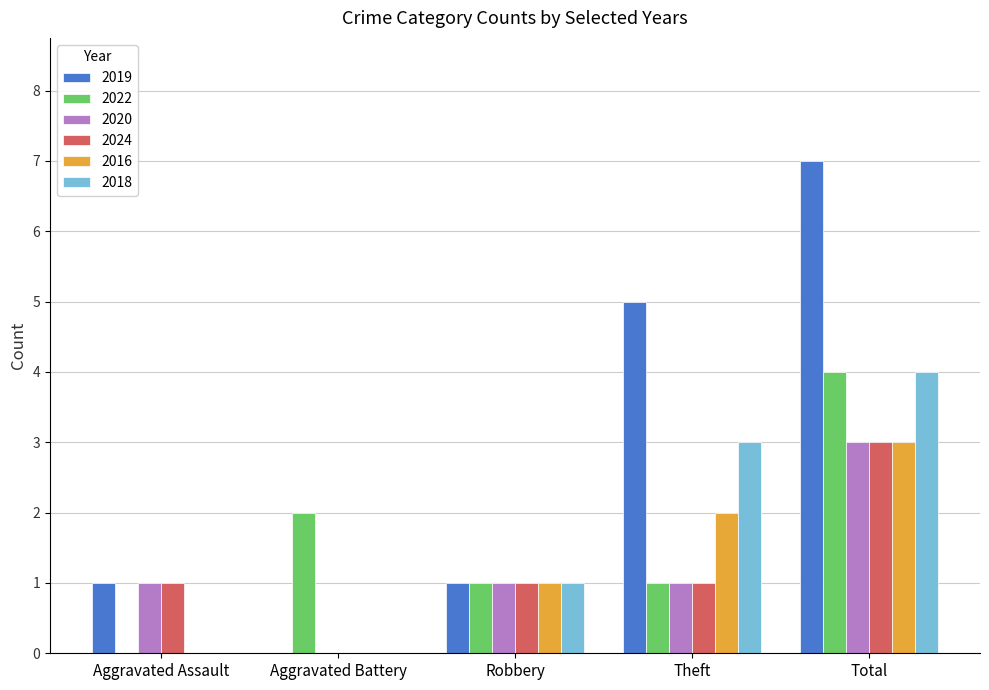

Between Aggravated Assault and Total, which series saw the biggest shift?

2019